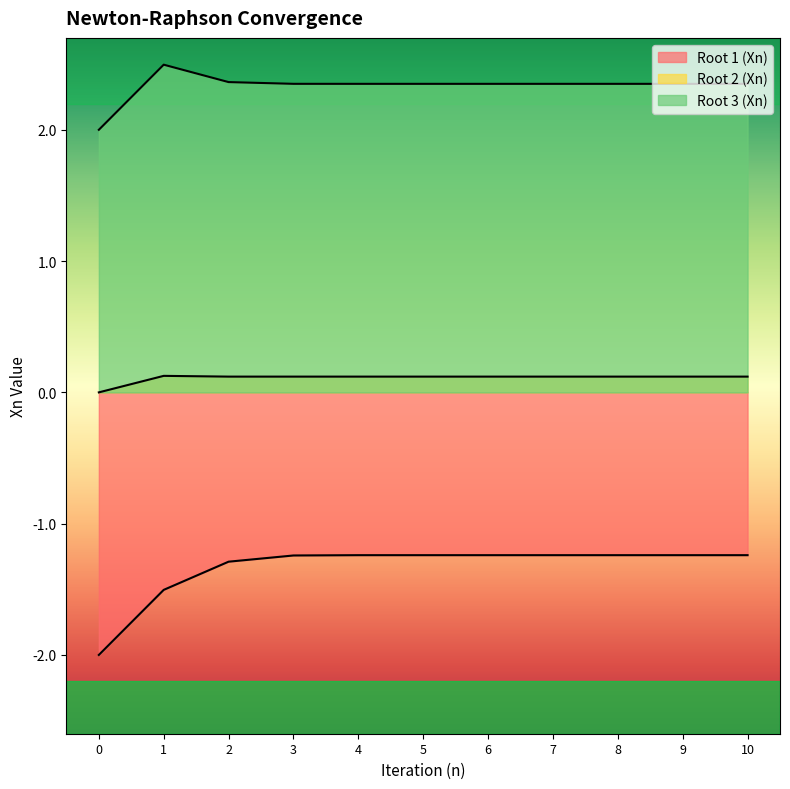

The Root 3 (Xn) series shows 2.4 at 4. True or false?

True